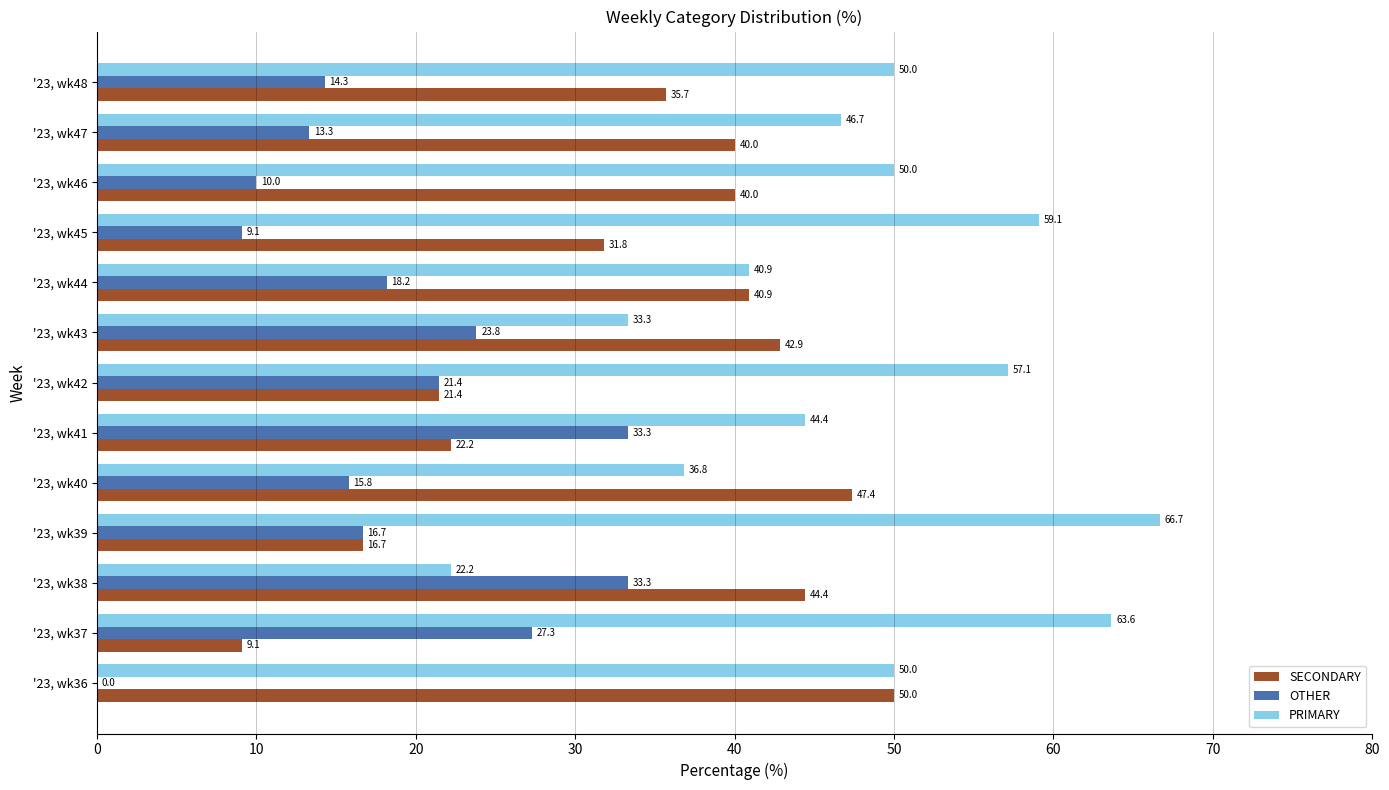

Between '23, wk37 and '23, wk40, which series saw the biggest shift?

SECONDARY